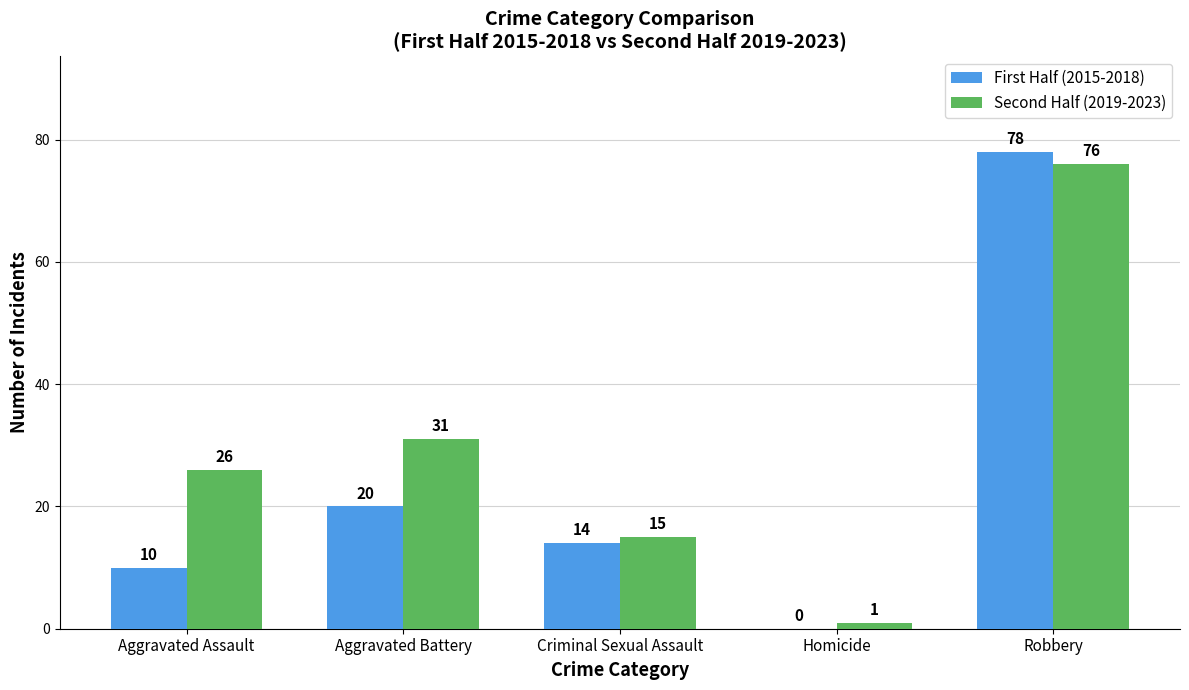

What is the sum of all Second Half (2019-2023) values?

149